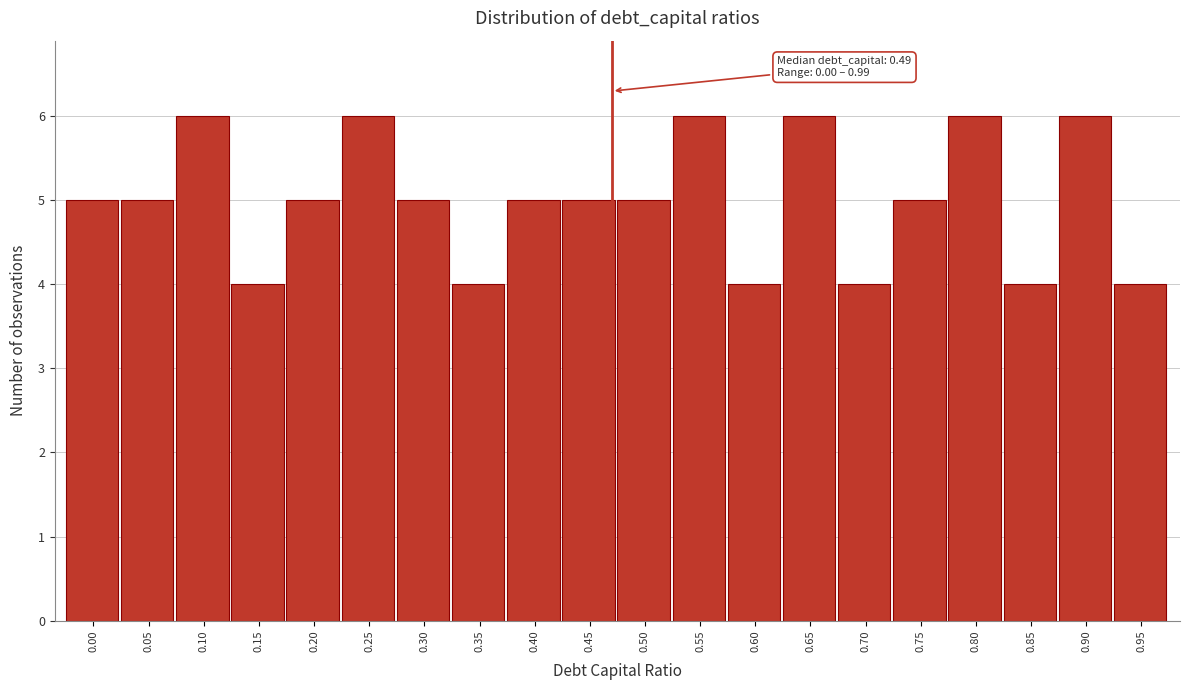

Reading left to right, extract all data points from this chart.

0.00=5	0.05=5	0.10=6	0.15=4	0.20=5	0.25=6	0.30=5	0.35=4	0.40=5	0.45=5	0.50=5	0.55=6	0.60=4	0.65=6	0.70=4	0.75=5	0.80=6	0.85=4	0.90=6	0.95=4